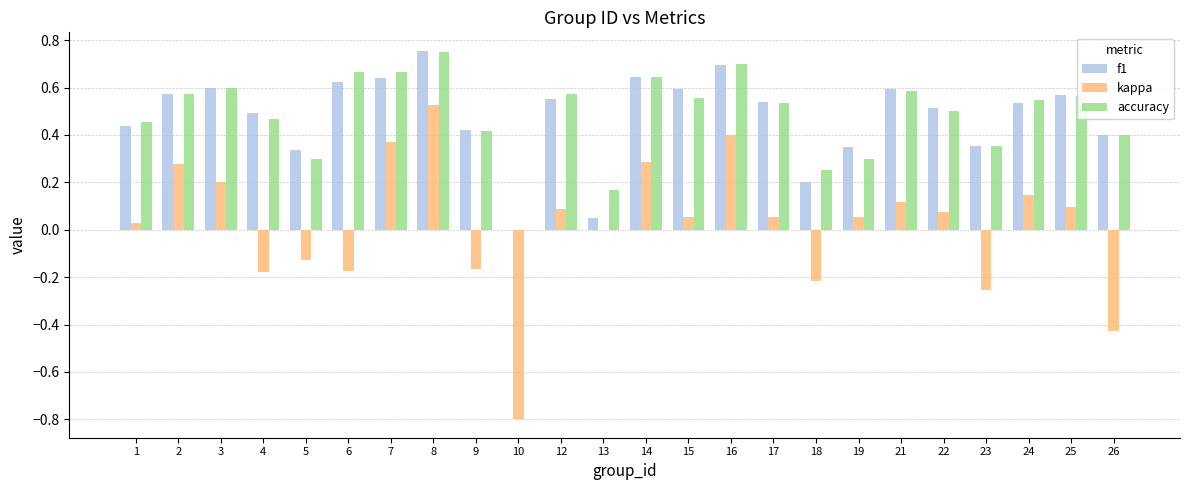

True or false: kappa has a value of 0.0 at 25.

False